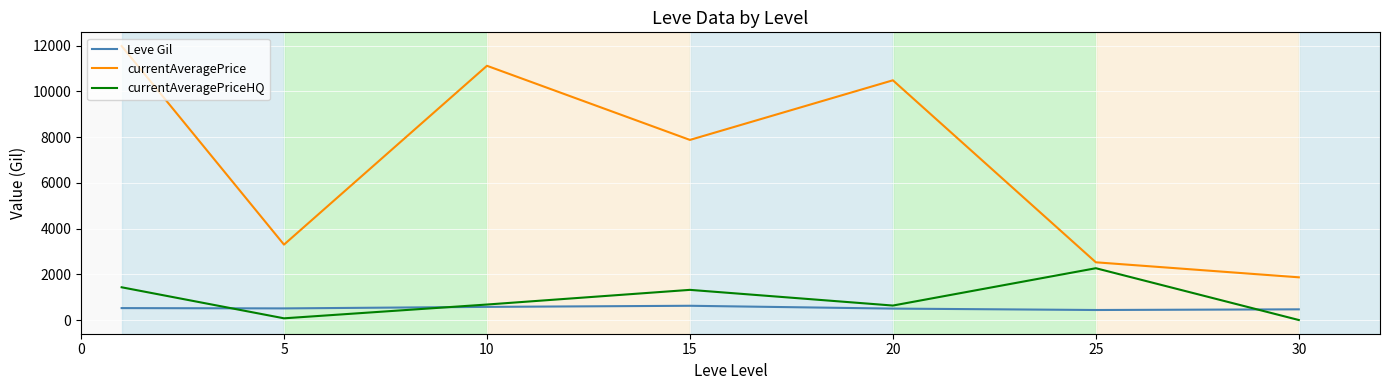

How many lines are shown in the chart?

3